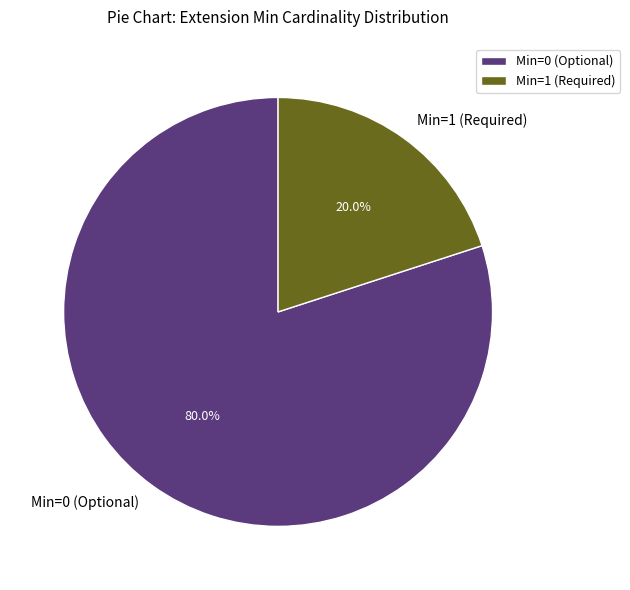

Count the number of slices in the pie.

2